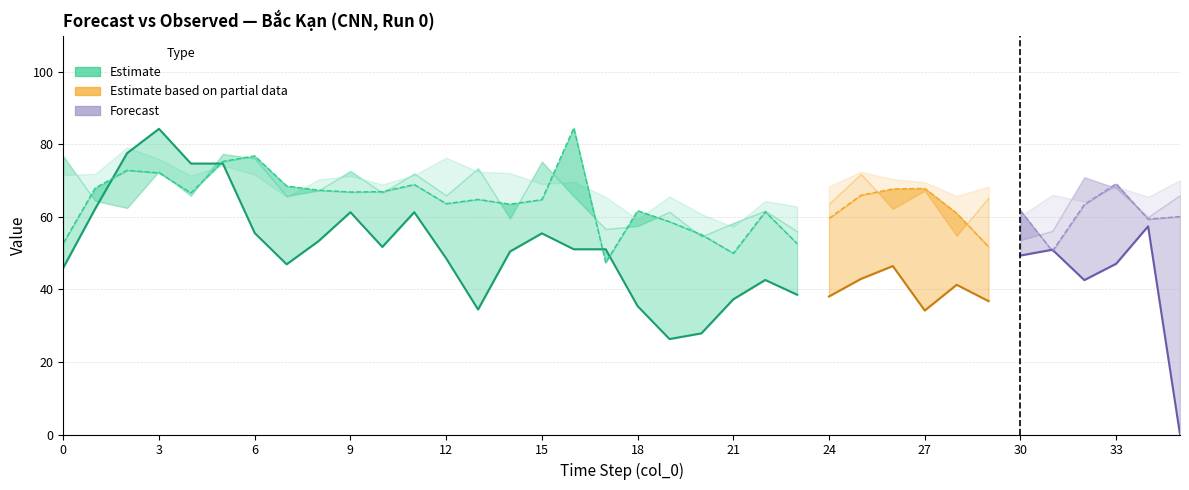

What is the sum of the Observed values at 17 and 28?

92.4